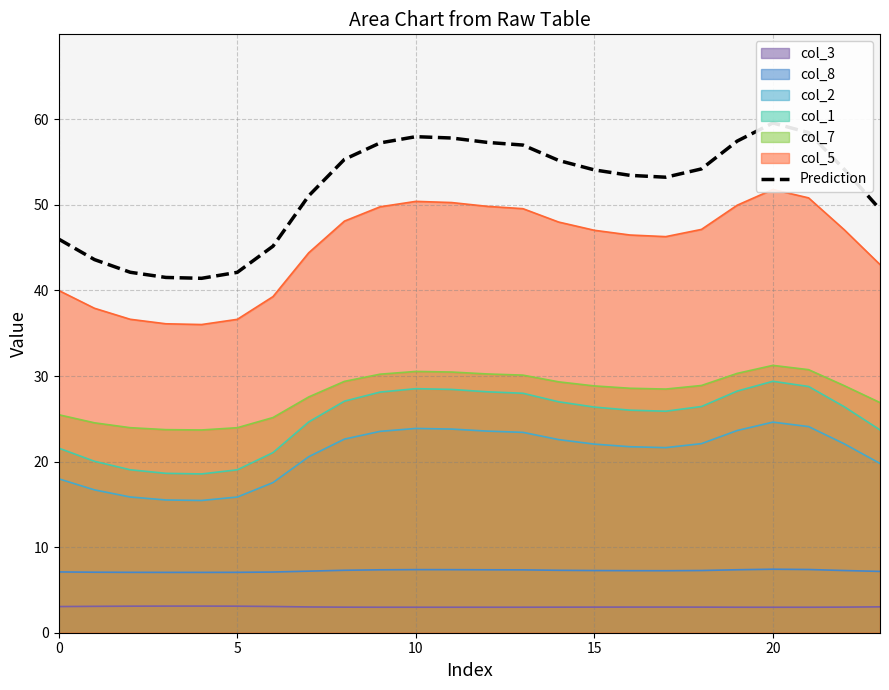

Does the chart have visible grid lines?

Yes